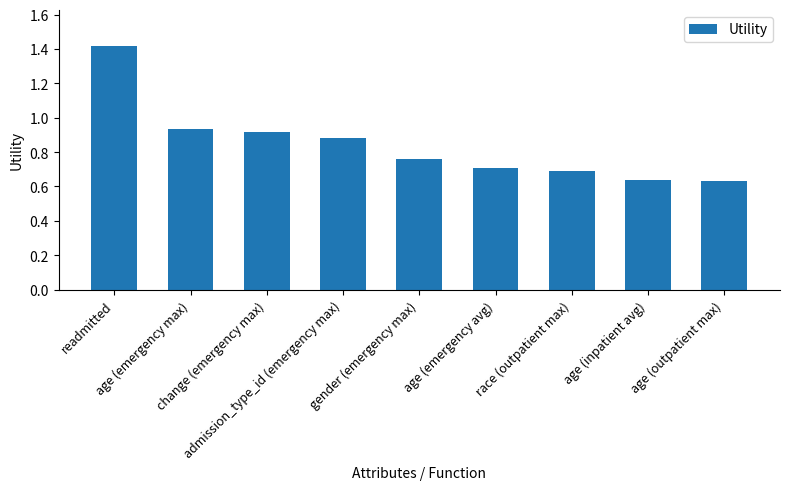

Count the number of categories in the chart.

9